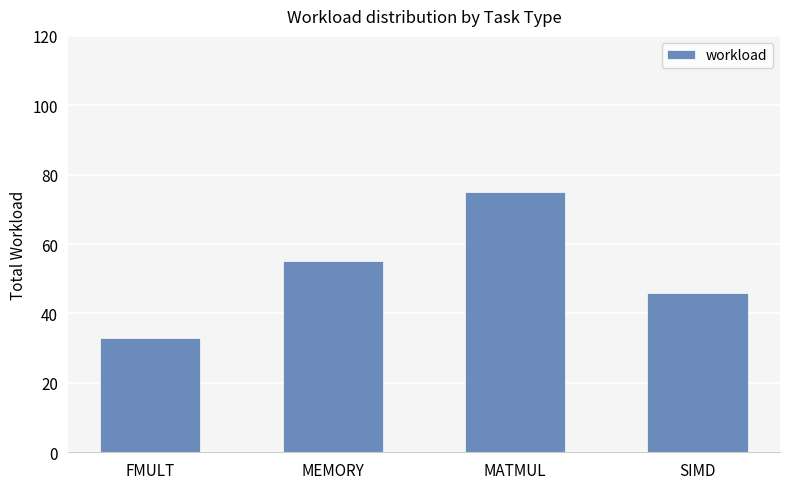

What is the maximum value shown in the chart?

75